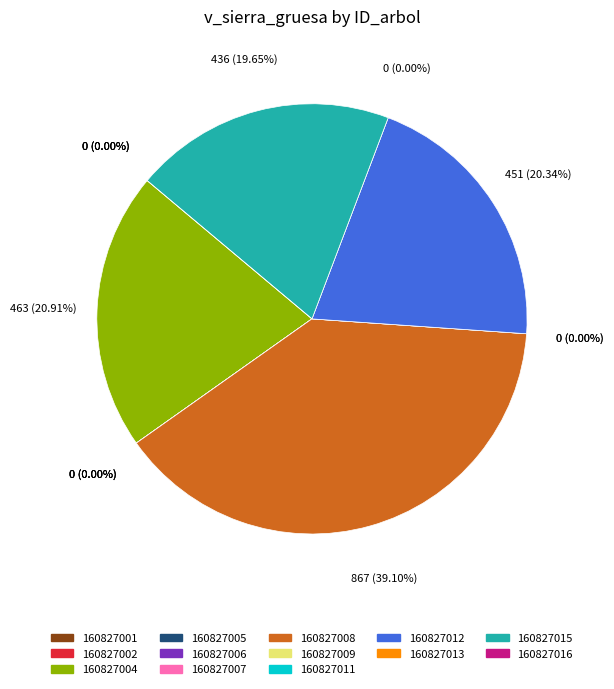

True or false: 160827016 accounts for 9% of the total.

False